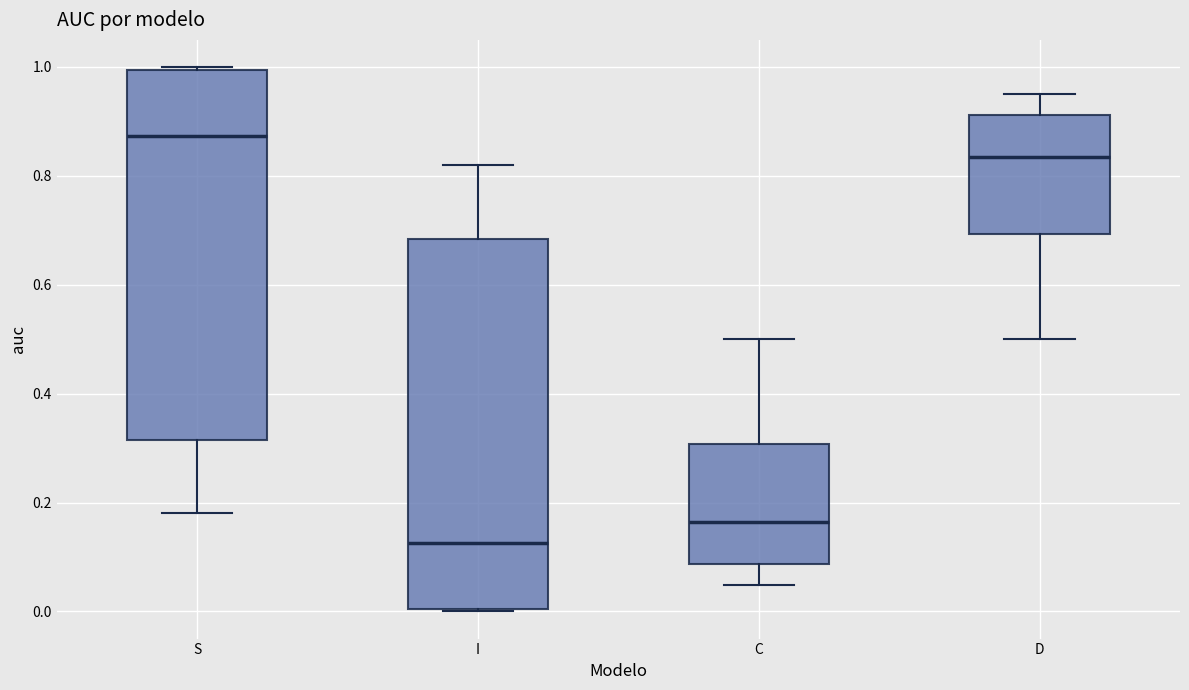

Which box has the highest median line?

S